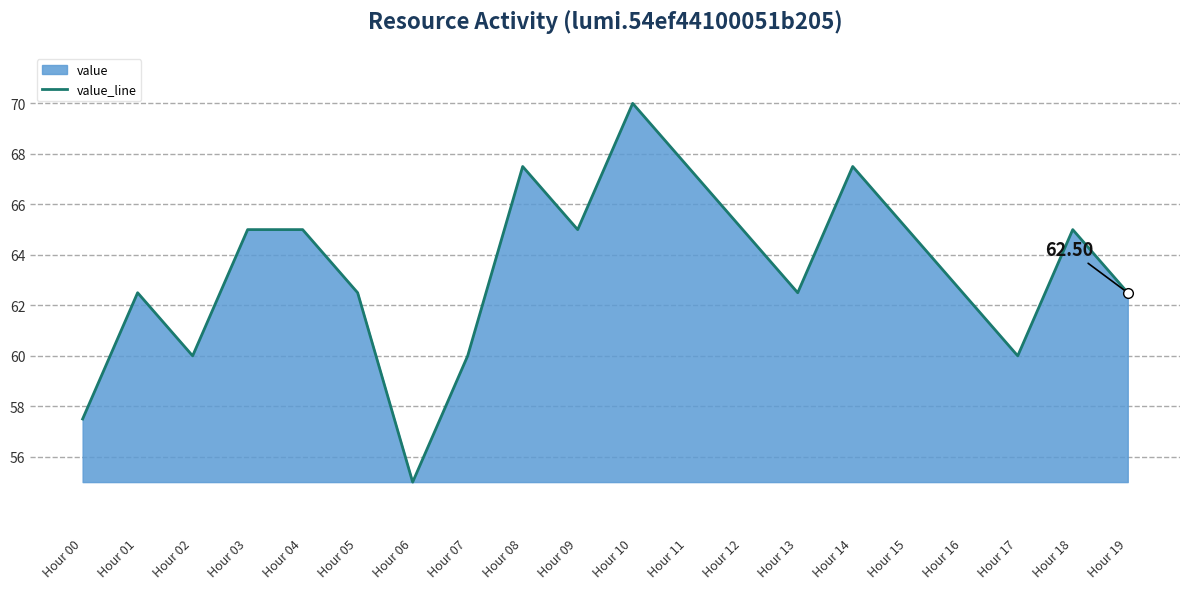

Reading left to right, what are all the values shown in this chart?

Hour 00=57.5	Hour 01=62.5	Hour 02=60.0	Hour 03=65.0	Hour 04=65.0	Hour 05=62.5	Hour 06=55.0	Hour 07=60.0	Hour 08=67.5	Hour 09=65.0	Hour 10=70.0	Hour 11=67.5	Hour 12=65.0	Hour 13=62.5	Hour 14=67.5	Hour 15=65.0	Hour 16=62.5	Hour 17=60.0	Hour 18=65.0	Hour 19=62.5